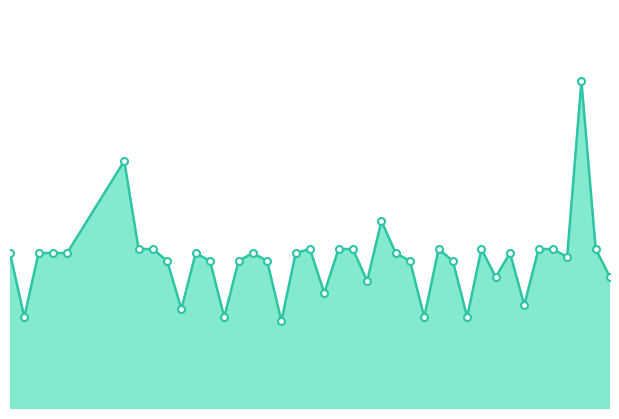

Which label corresponds to the largest value in the chart?

2010-08-16